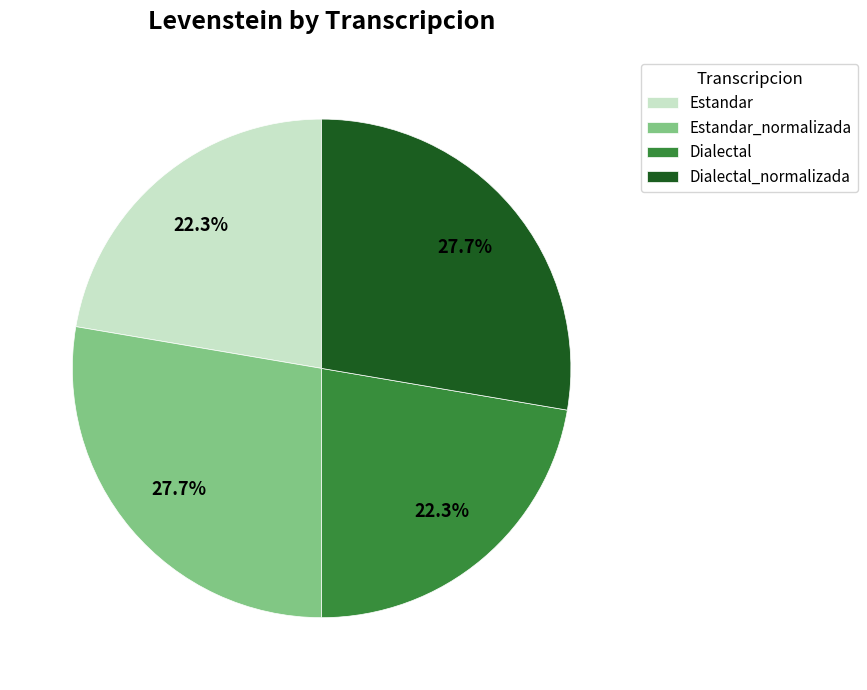

What percentage do Estandar and Dialectal_normalizada together represent?

50.0%